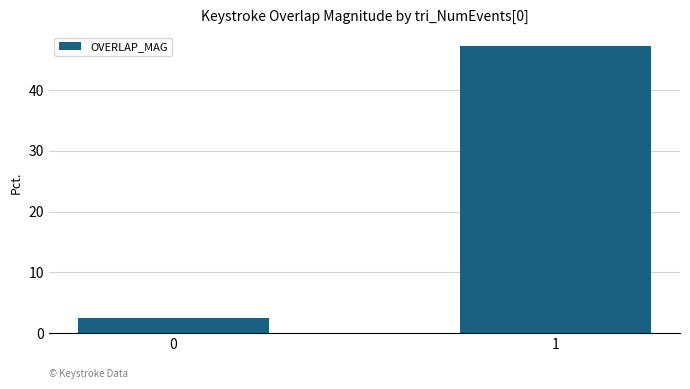

True or false: the data shows 2.4 at 0.

True